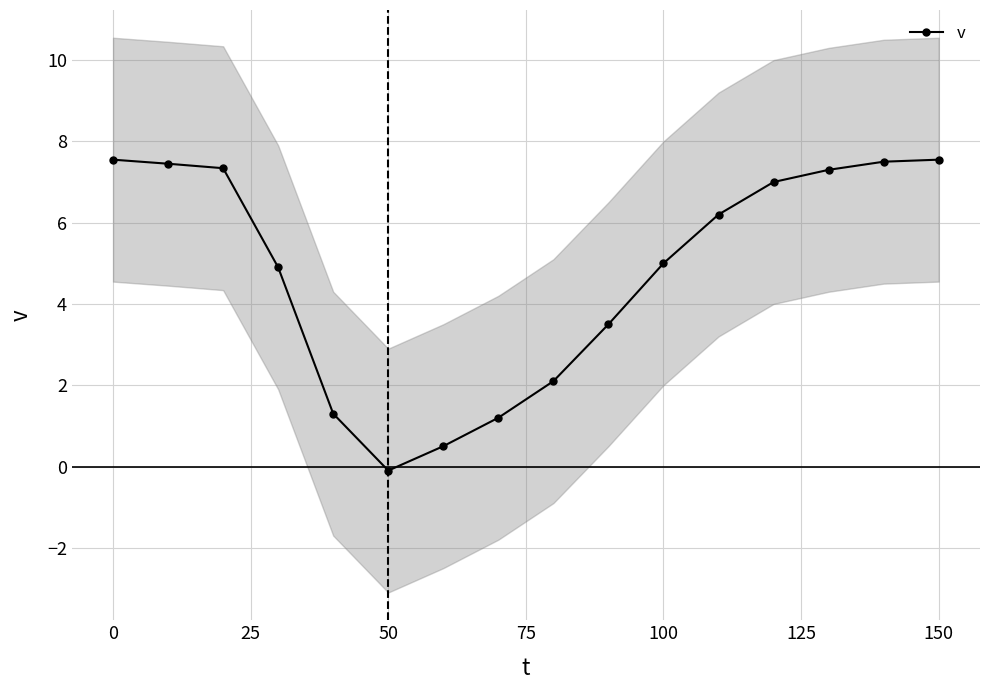

The v series shows 7.5 at 100. True or false?

False